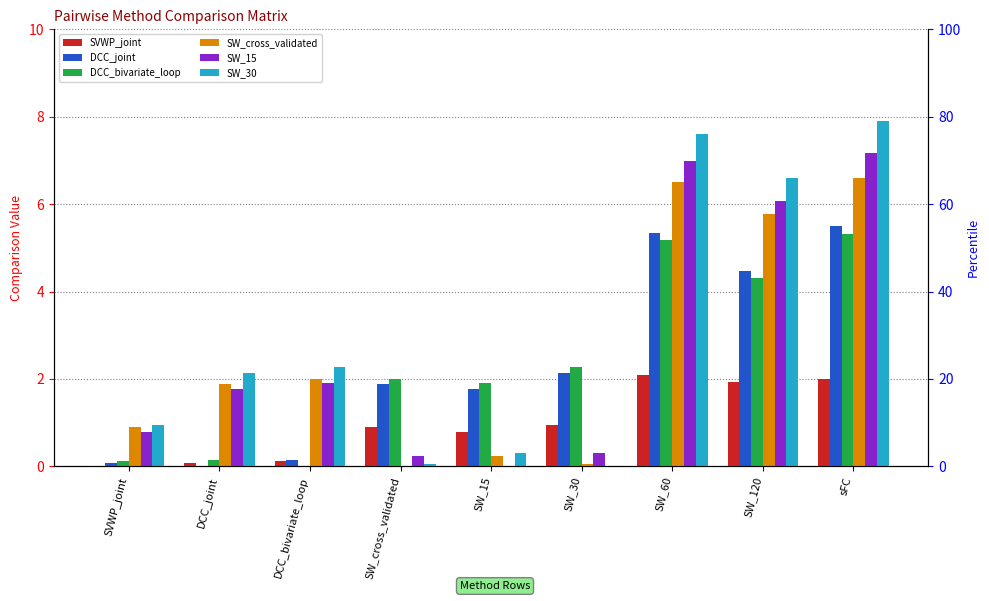

Are the bars grouped side by side (vs. stacked)?

Yes